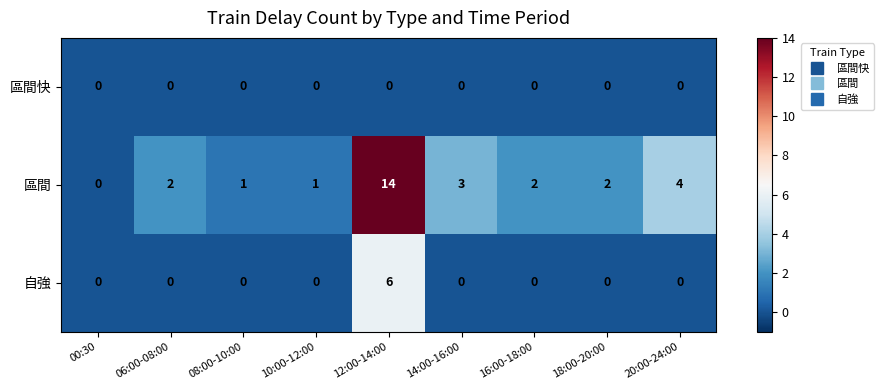

Reading left to right, list all the values displayed in this chart.

區間快: 00:30=0	06:00-08:00=0	08:00-10:00=0	10:00-12:00=0	12:00-14:00=0	14:00-16:00=0	16:00-18:00=0	18:00-20:00=0	20:00-24:00=0
區間: 00:30=0	06:00-08:00=2	08:00-10:00=1	10:00-12:00=1	12:00-14:00=14	14:00-16:00=3	16:00-18:00=2	18:00-20:00=2	20:00-24:00=4
自強: 00:30=0	06:00-08:00=0	08:00-10:00=0	10:00-12:00=0	12:00-14:00=6	14:00-16:00=0	16:00-18:00=0	18:00-20:00=0	20:00-24:00=0